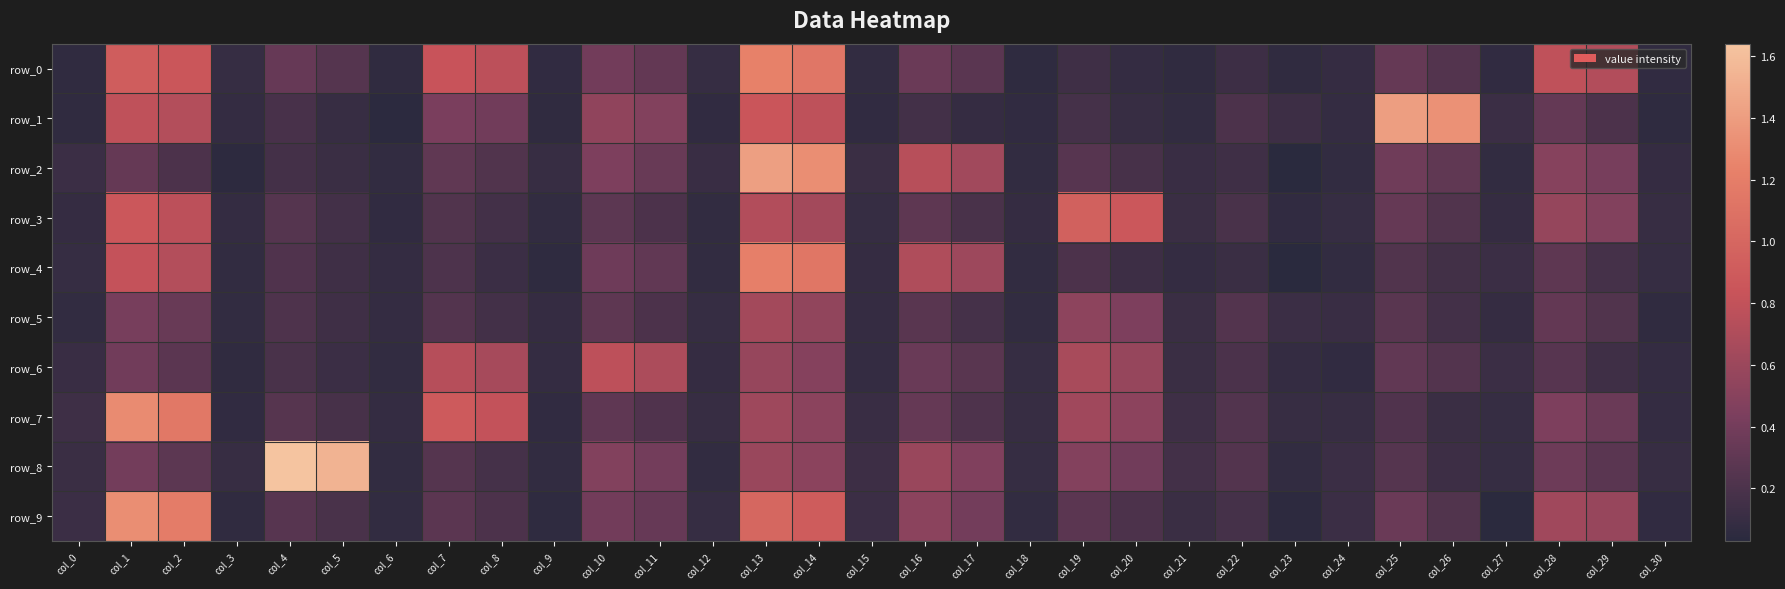

Which has a higher value, col_20 or col_13?

col_13